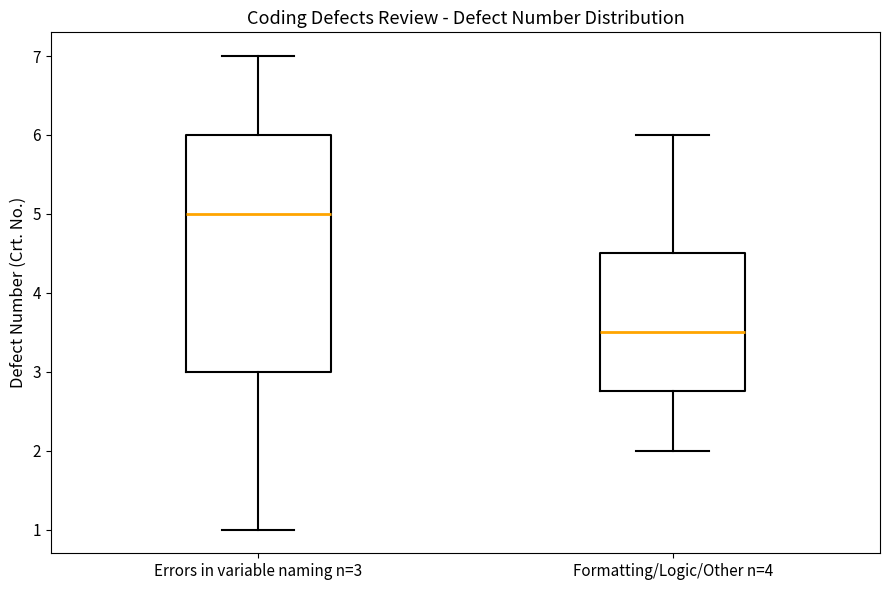

Reading left to right, transcribe this box plot: for each box, give where its median line is, the range the box spans, and where its two whiskers end, as read against the y-axis. The values are not printed on the chart, so give them approximately, as read against the axis.

Errors in variable naming n=3: median 5.0, box 3.0 to 6.0, whiskers 1.0 to 7.0
Formatting/Logic/Other n=4: median 3.5, box 2.8 to 4.5, whiskers 2.0 to 6.0